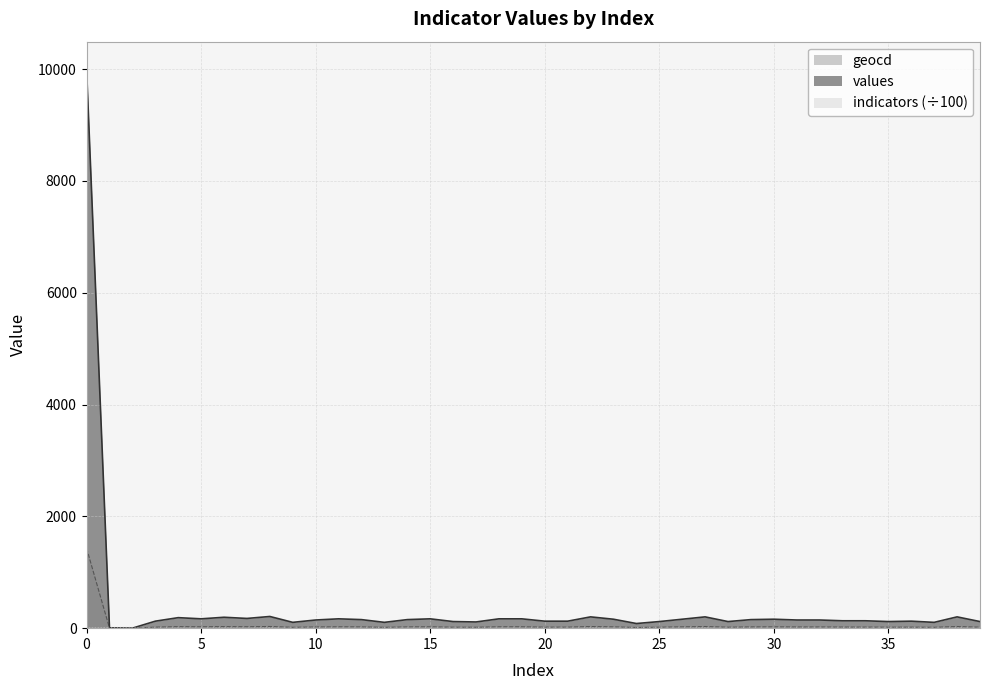

At which category does values reach its first local valley?

2